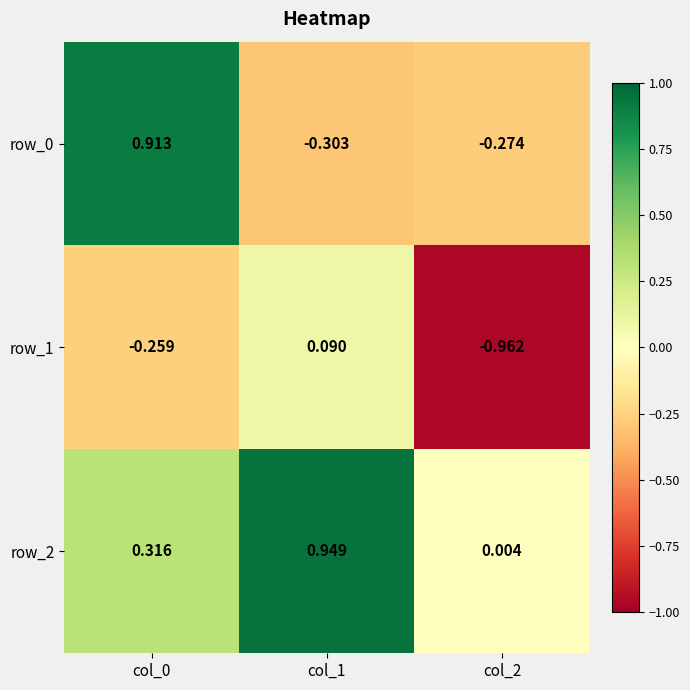

What value does the row_0 series have at col_2?

-0.3